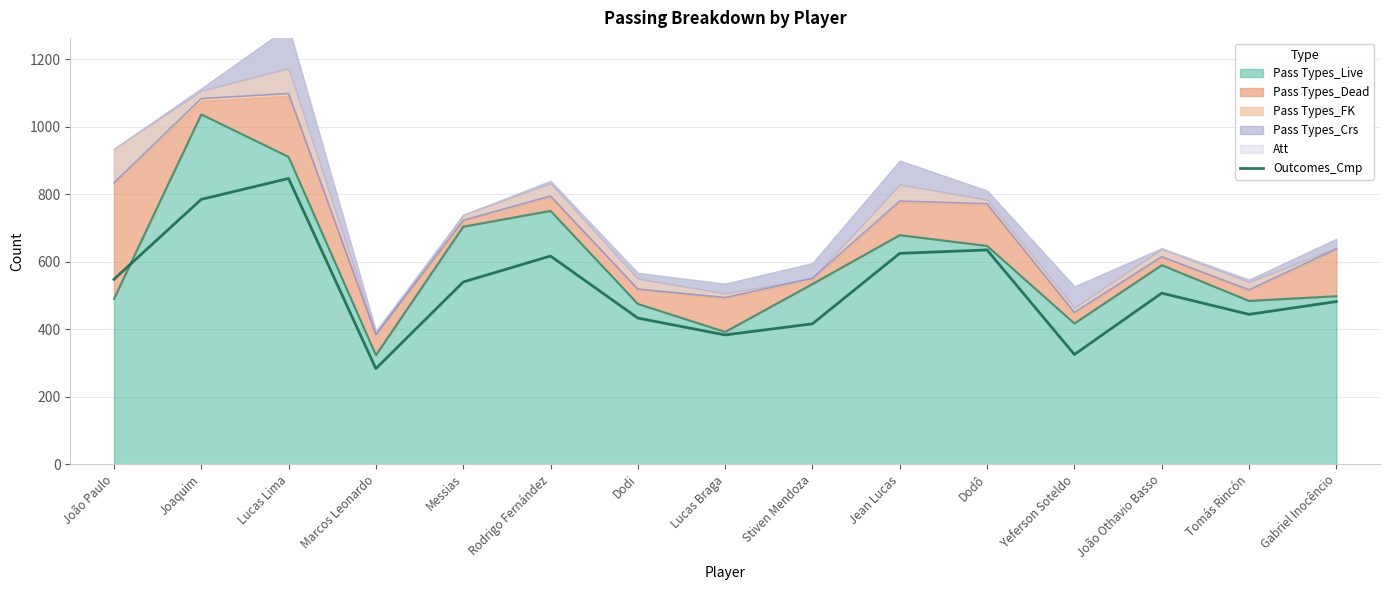

True or false: the data has more than 2 interior local peaks.

True